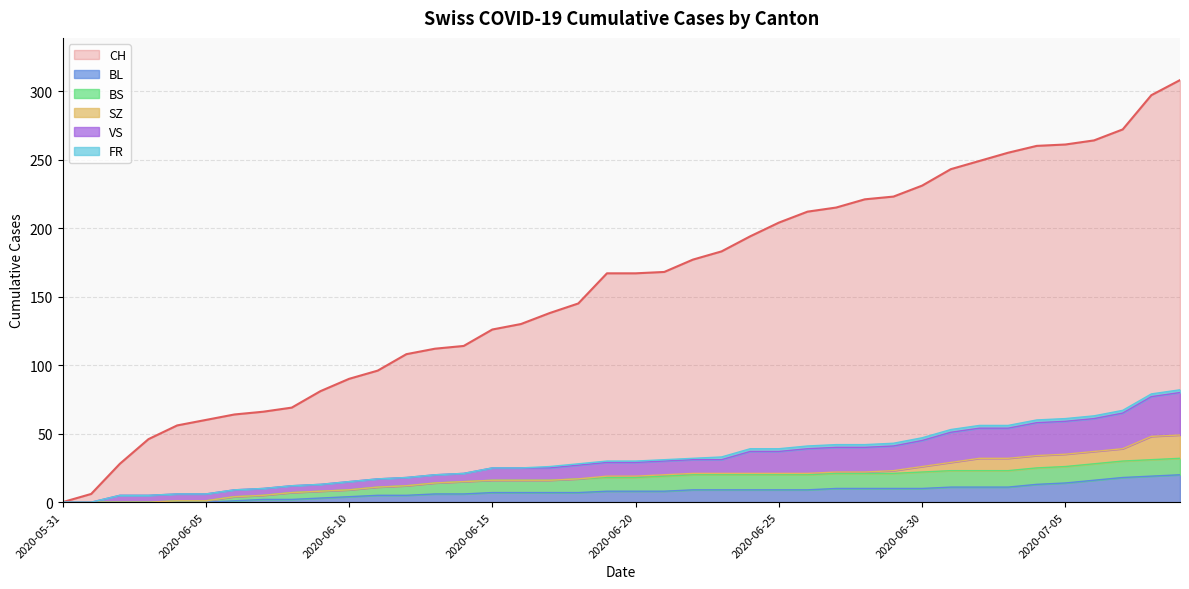

The value of BL at 2020-06-10 is 4. True or false?

True